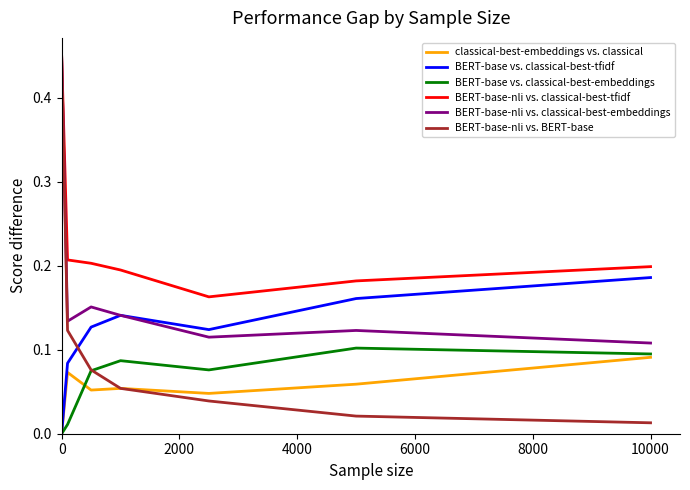

True or false: BERT-base-nli vs. classical-best-embeddings and BERT-base vs. classical-best-embeddings cross at least once.

False